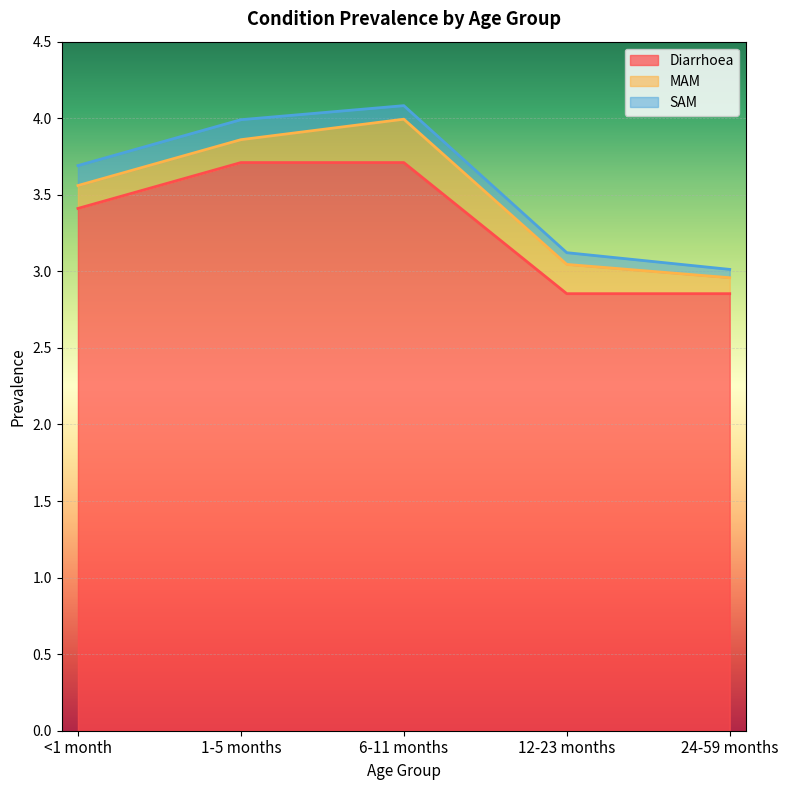

Rank the categories by MAM value from lowest to highest.

24-59 months, <1 month, 1-5 months, 12-23 months, 6-11 months